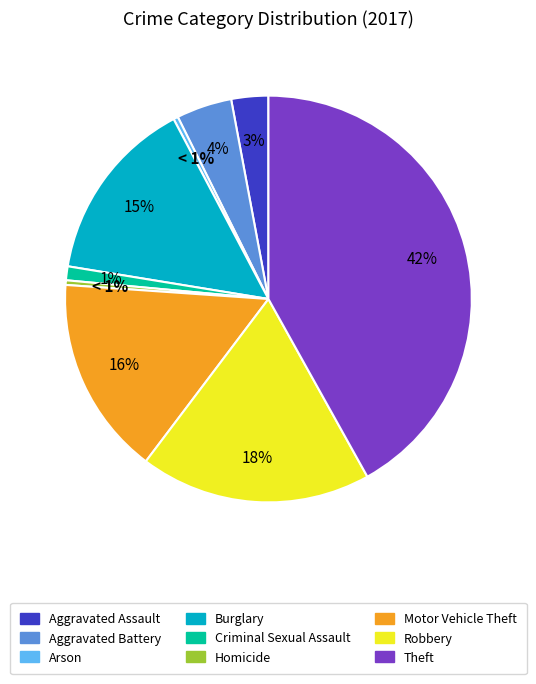

Which category has the smallest portion of the pie?

Arson